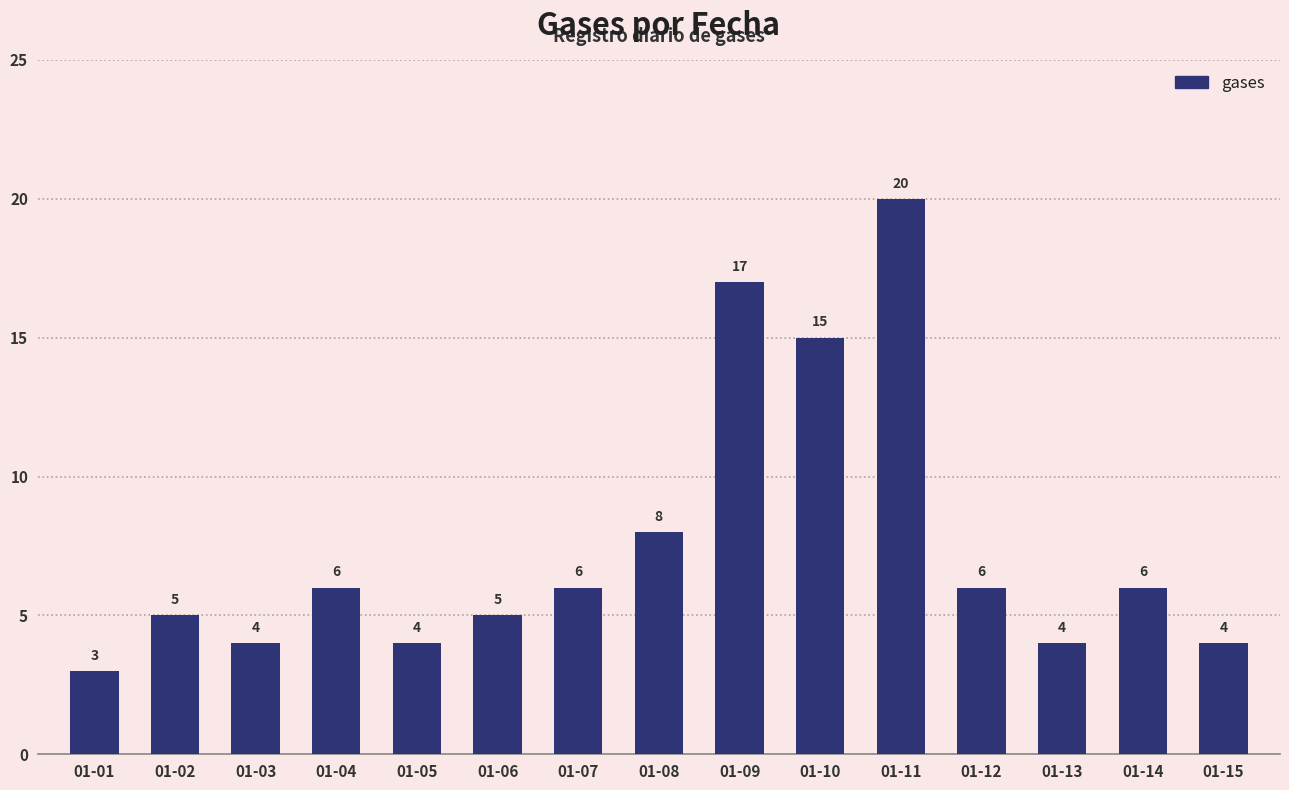

What is the average value?

8